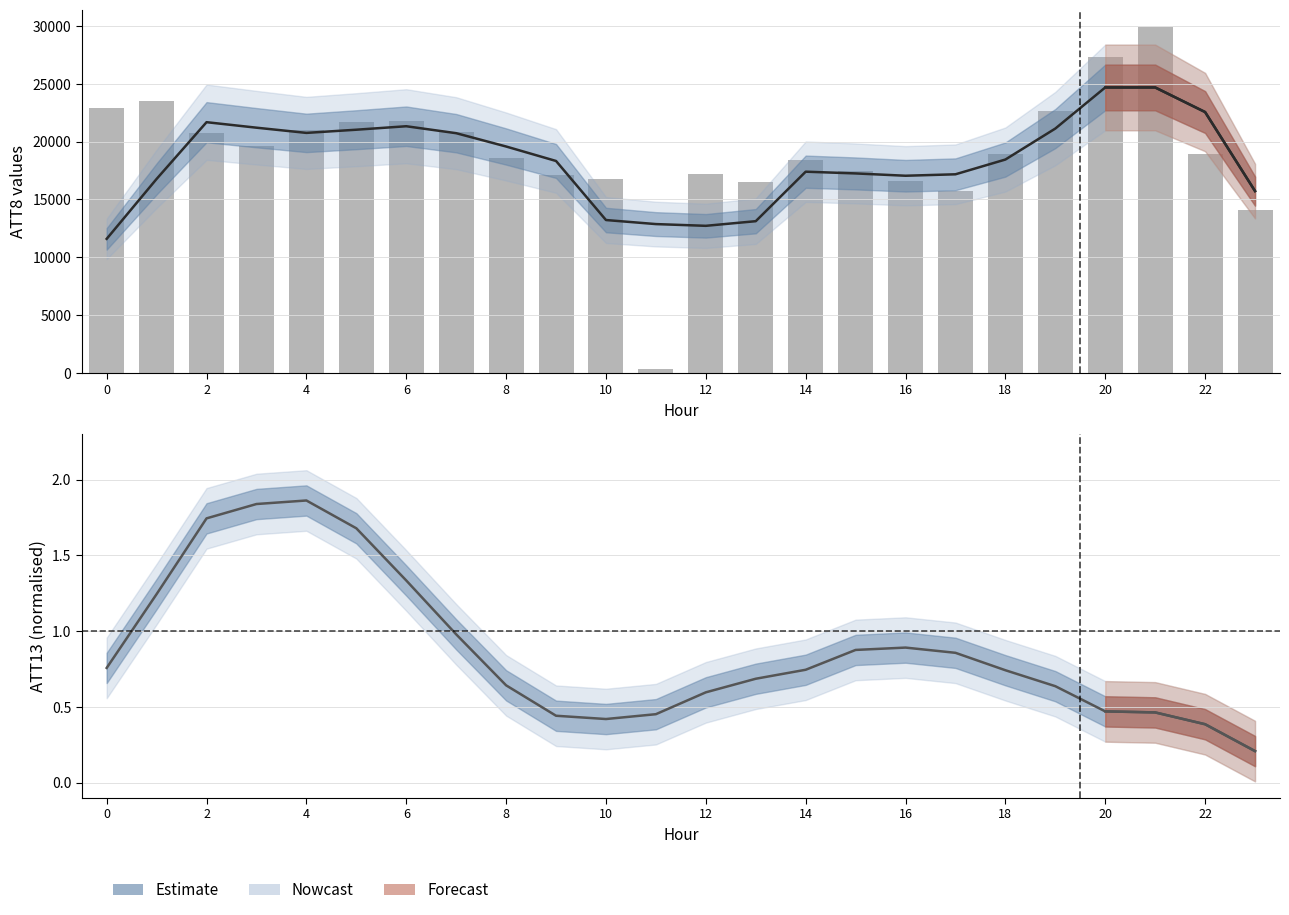

Which series has the widest spread of values?

ATT8 raw